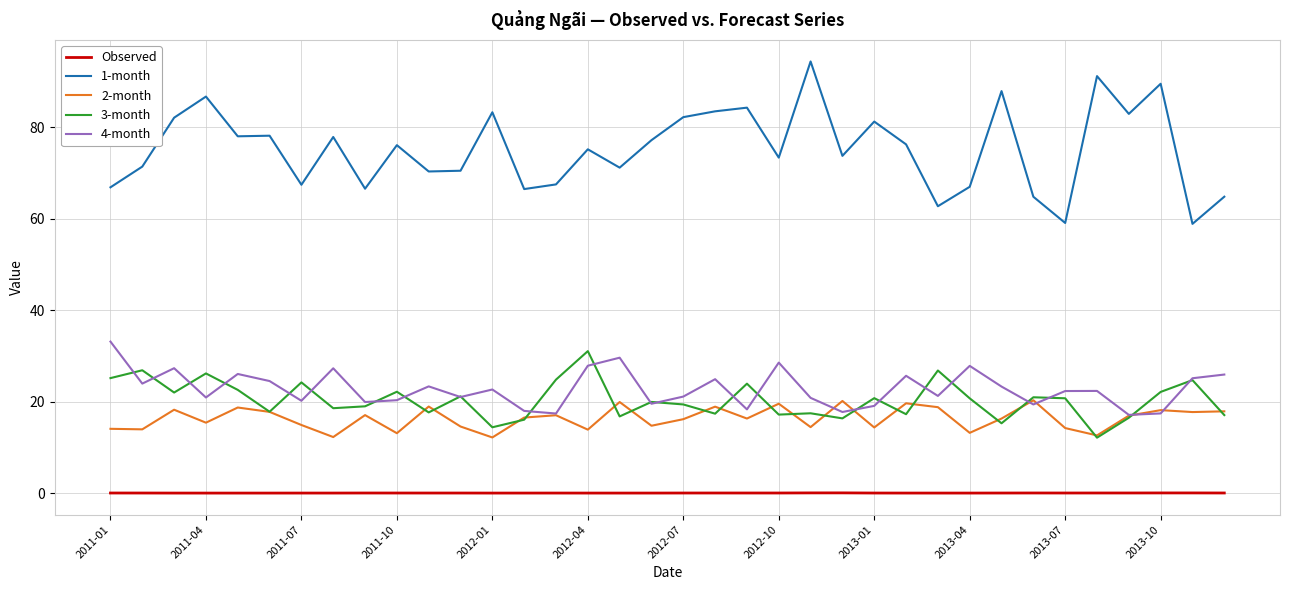

True or false: 4-month and 1-month cross at least once.

False